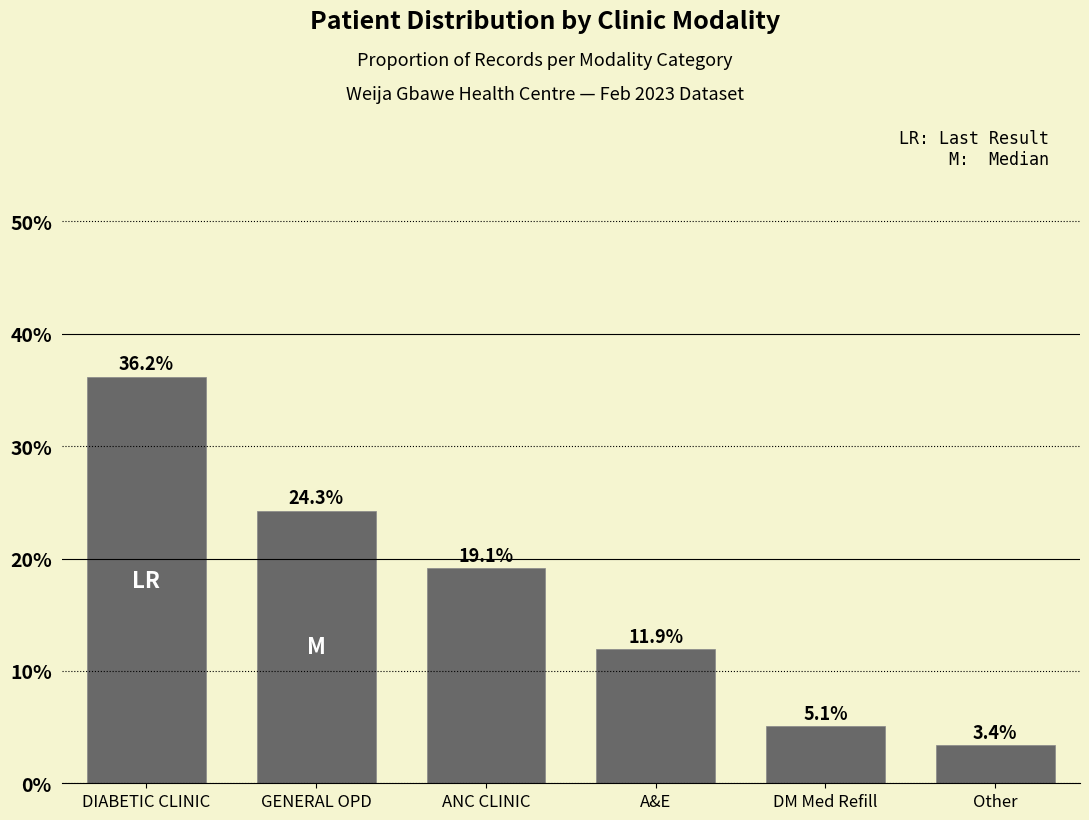

Are the bars horizontal?

No